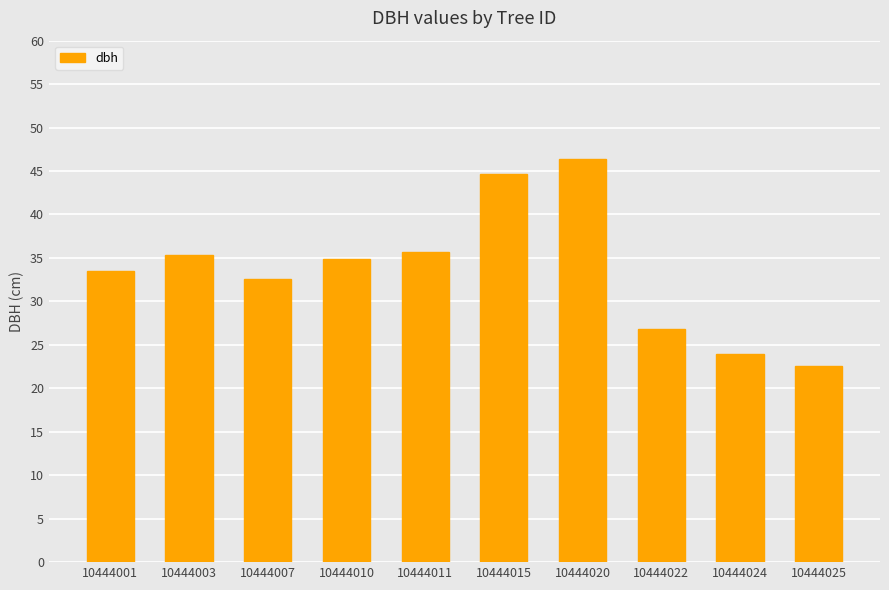

What is the average value?

33.6